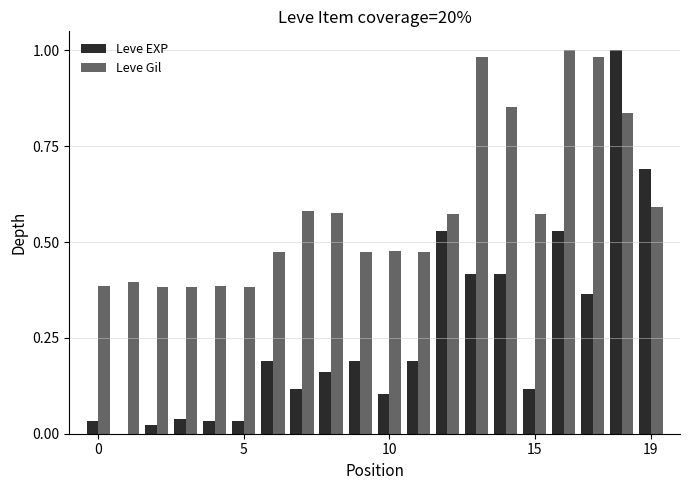

What is the sum of all Leve EXP values?

5.2